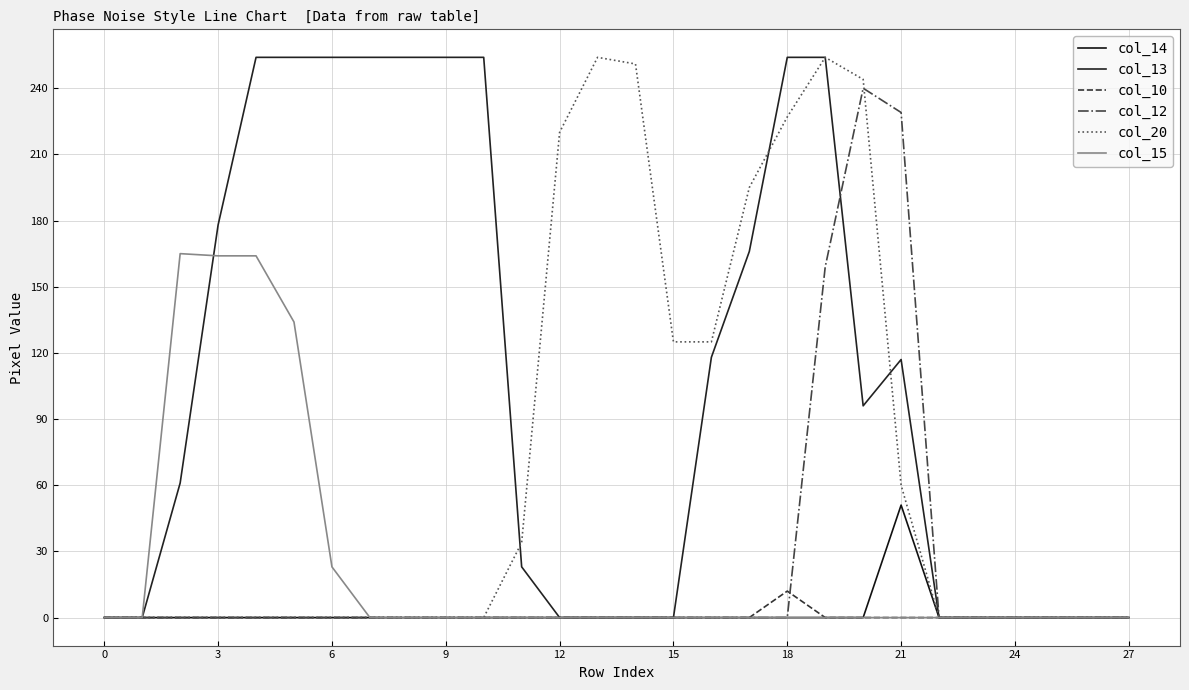

What are all the series names shown in the legend?

col_14, col_13, col_10, col_12, col_20, col_15